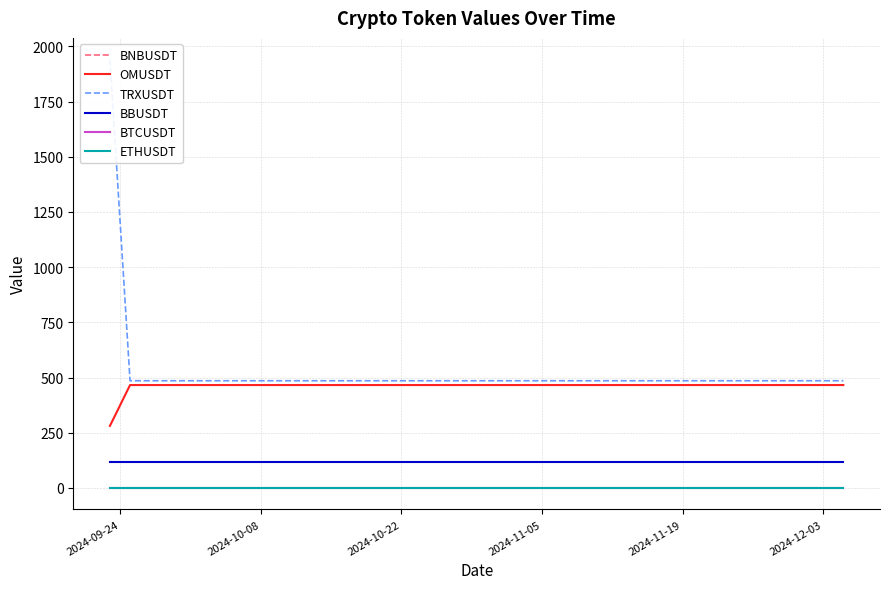

What is the minimum value for OMUSDT?

281.0